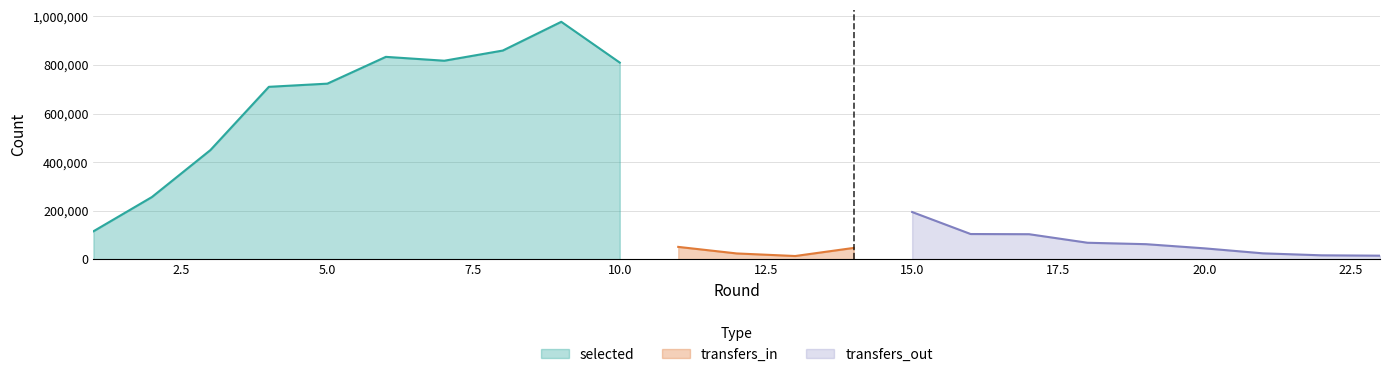

The value of selected at 5.0 is 723139. True or false?

True